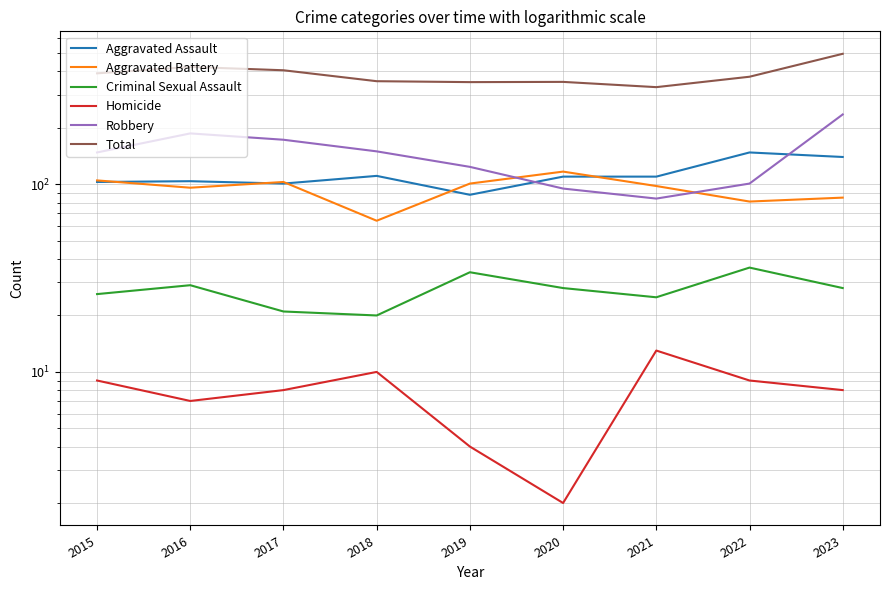

What is the sum of all Aggravated Assault values?

1015